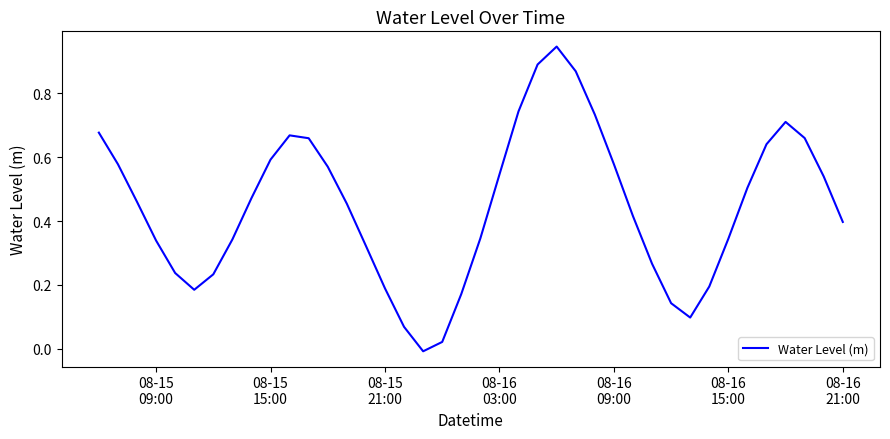

Reading left to right, list all the values displayed in this chart.

0.7	0.6	0.5	0.3	0.2	0.2	0.2	0.3	0.5	0.6	0.7	0.7	0.6	0.5	0.3	0.2	0.1	-0.0	0.0	0.2	0.3	0.5	0.7	0.9	0.9	0.9	0.7	0.6	0.4	0.3	0.1	0.1	0.2	0.3	0.5	0.6	0.7	0.7	0.5	0.4